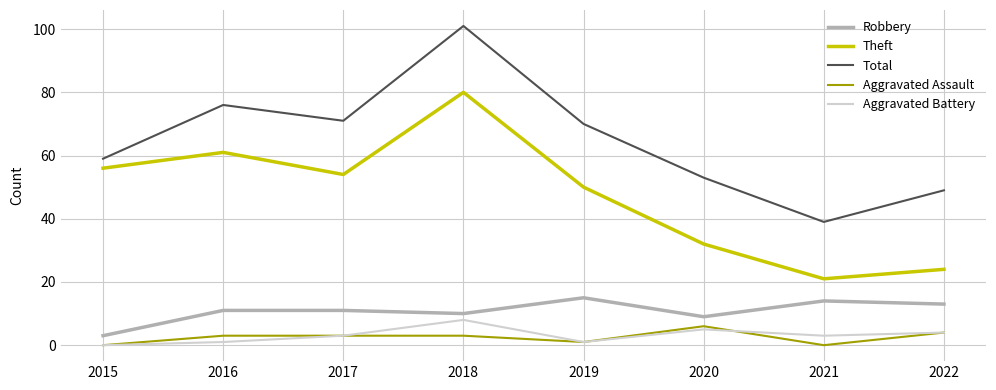

True or false: Robbery has more than 1 interior local peaks.

True